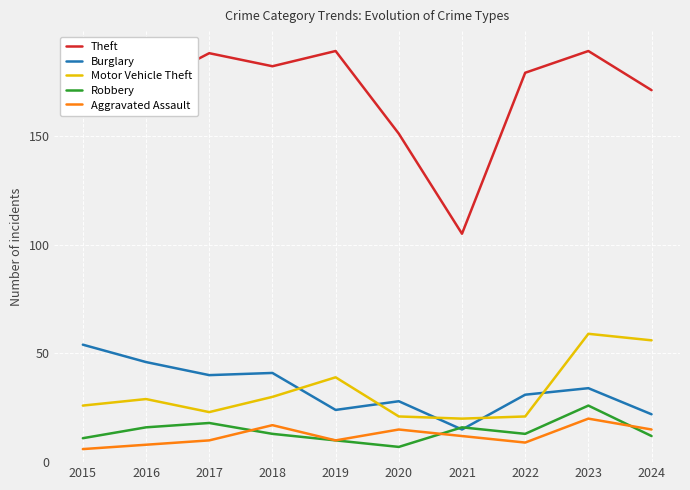

Reading left to right, extract all data points from this chart.

Theft: 184	173	188	182	189	151	105	179	189	171
Burglary: 54	46	40	41	24	28	15	31	34	22
Motor Vehicle Theft: 26	29	23	30	39	21	20	21	59	56
Robbery: 11	16	18	13	10	7	16	13	26	12
Aggravated Assault: 6	8	10	17	10	15	12	9	20	15